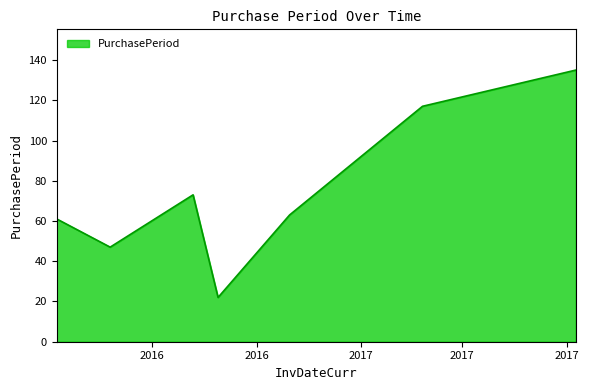

What is the difference between the maximum and minimum values?

113